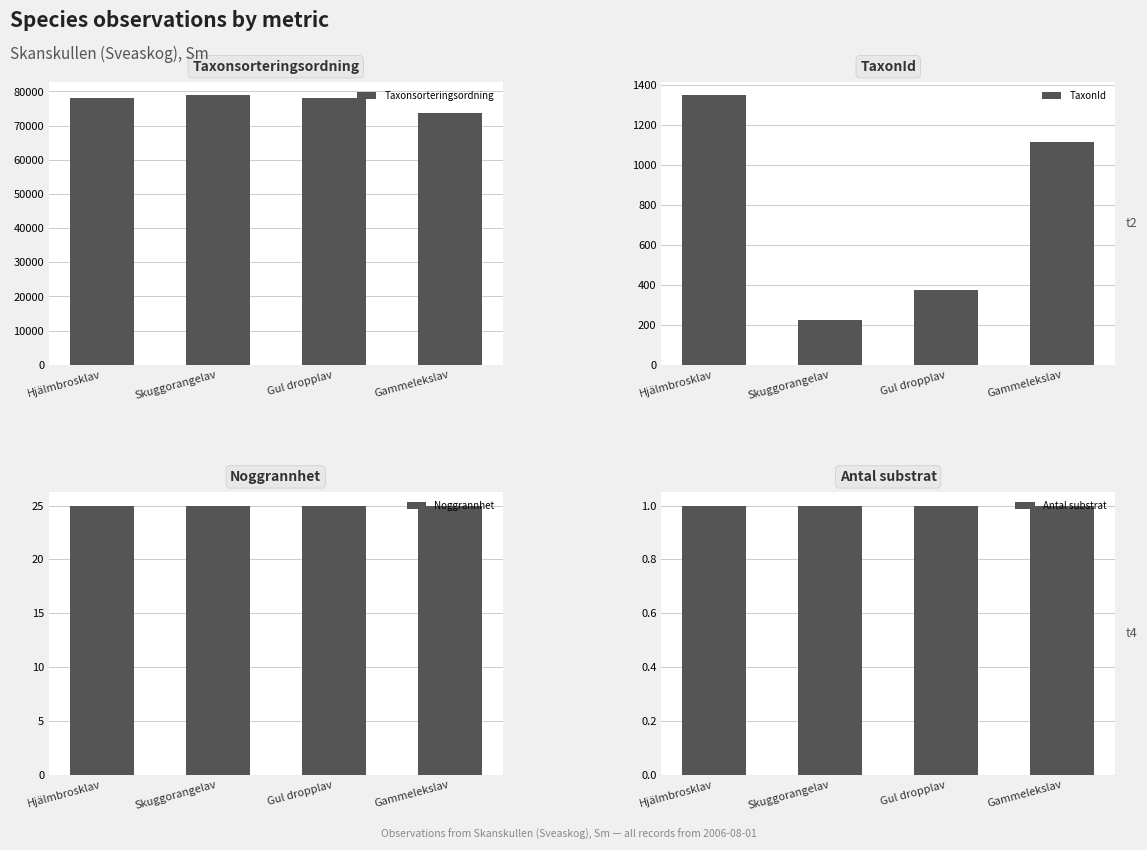

Reading left to right, what are all the values shown in this chart?

Taxonsorteringsordning: Hjälmbrosklav=78007	Skuggorangelav=78839	Gul dropplav=77955	Gammelekslav=73548
TaxonId: Hjälmbrosklav=1348	Skuggorangelav=226	Gul dropplav=374	Gammelekslav=1114
Noggrannhet: Hjälmbrosklav=25	Skuggorangelav=25	Gul dropplav=25	Gammelekslav=25
Antal substrat: Hjälmbrosklav=1	Skuggorangelav=1	Gul dropplav=1	Gammelekslav=1